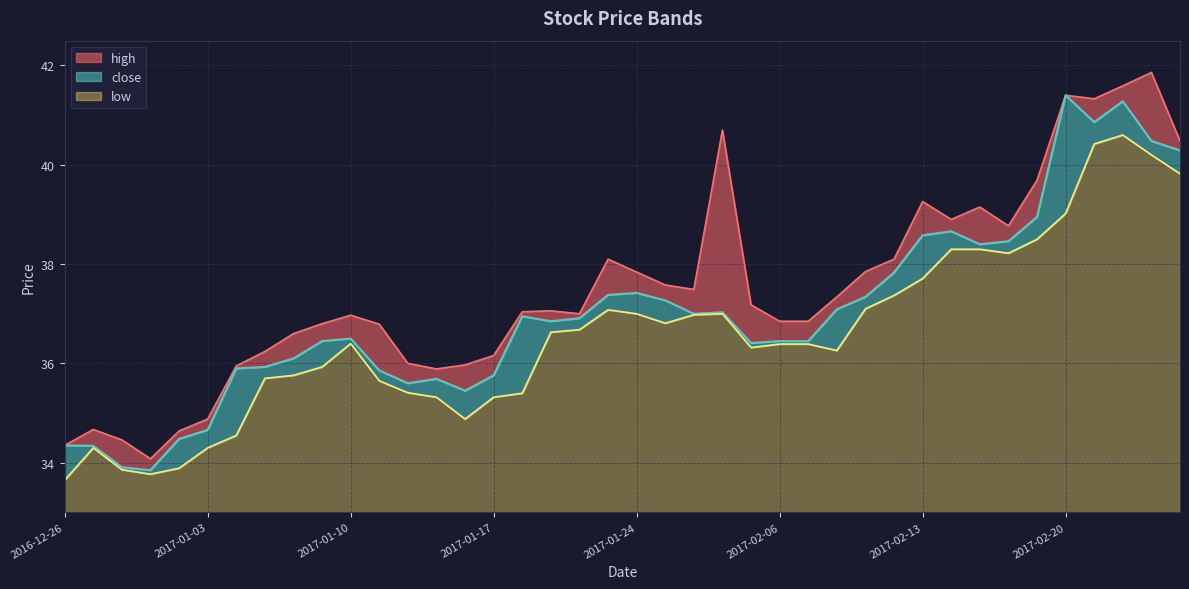

True or false: close and high intersect in this chart.

False